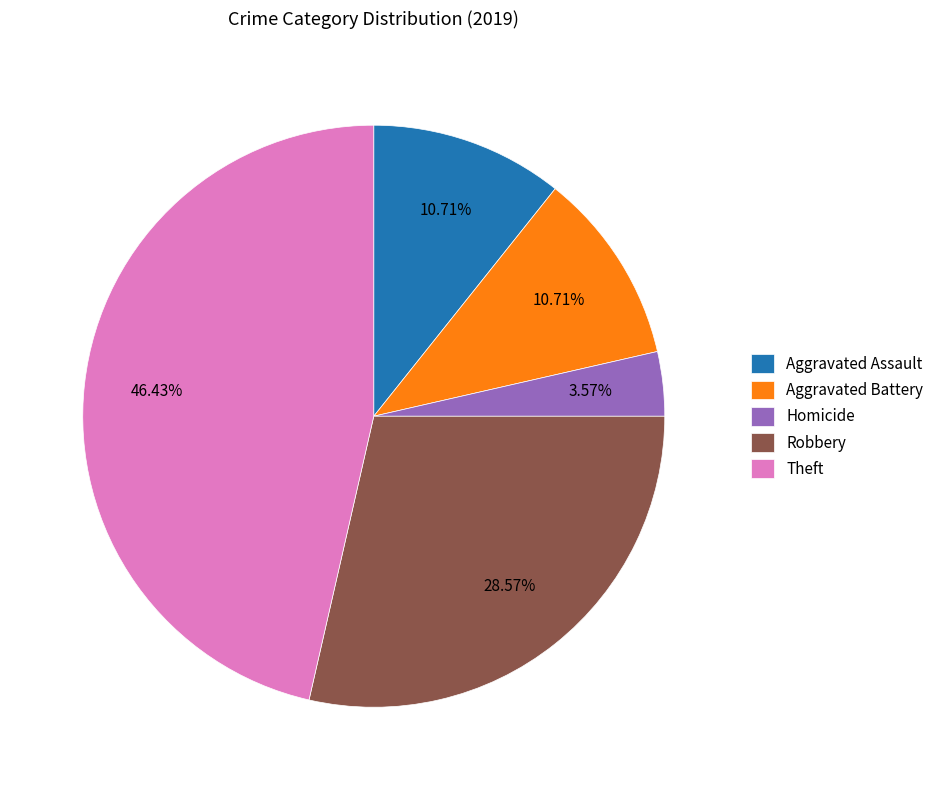

The Aggravated Assault slice represents 11% of the pie. True or false?

True